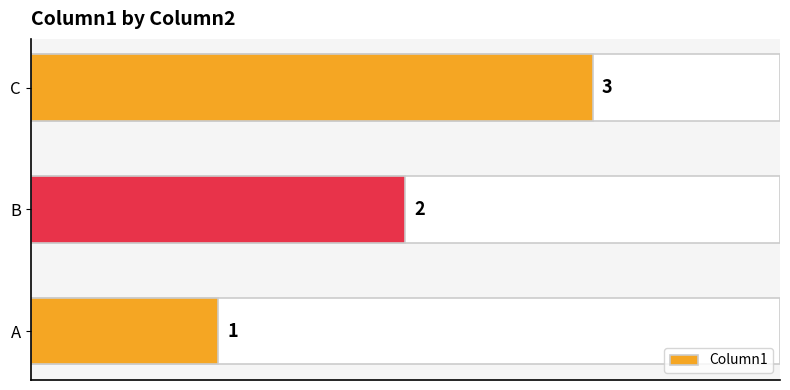

What value does the data have at C?

3